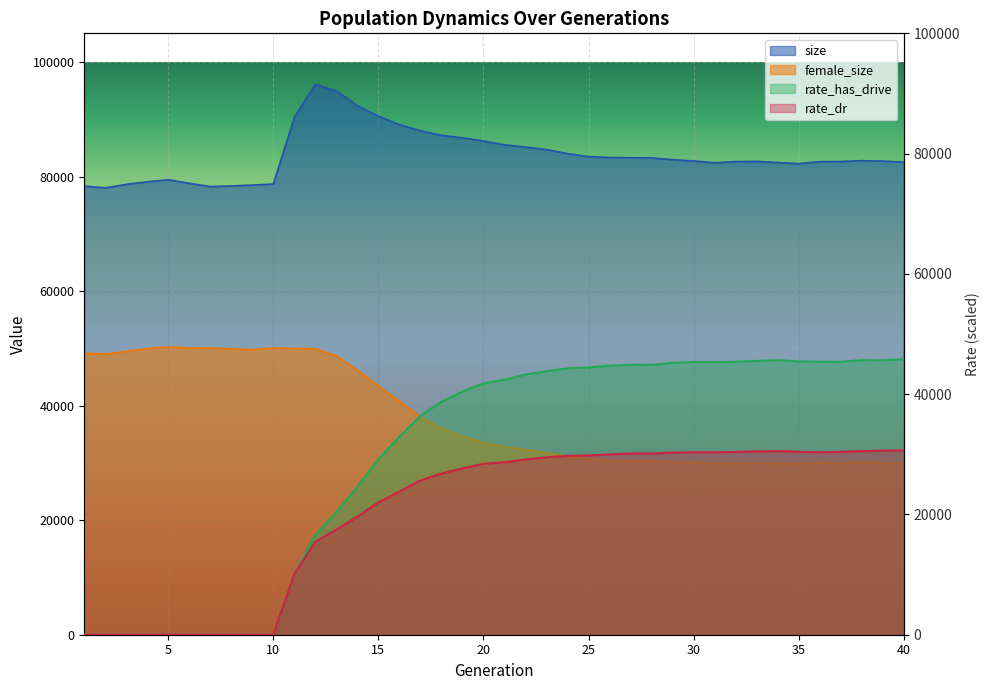

At how many categories does at least one series exceed 40619?

40